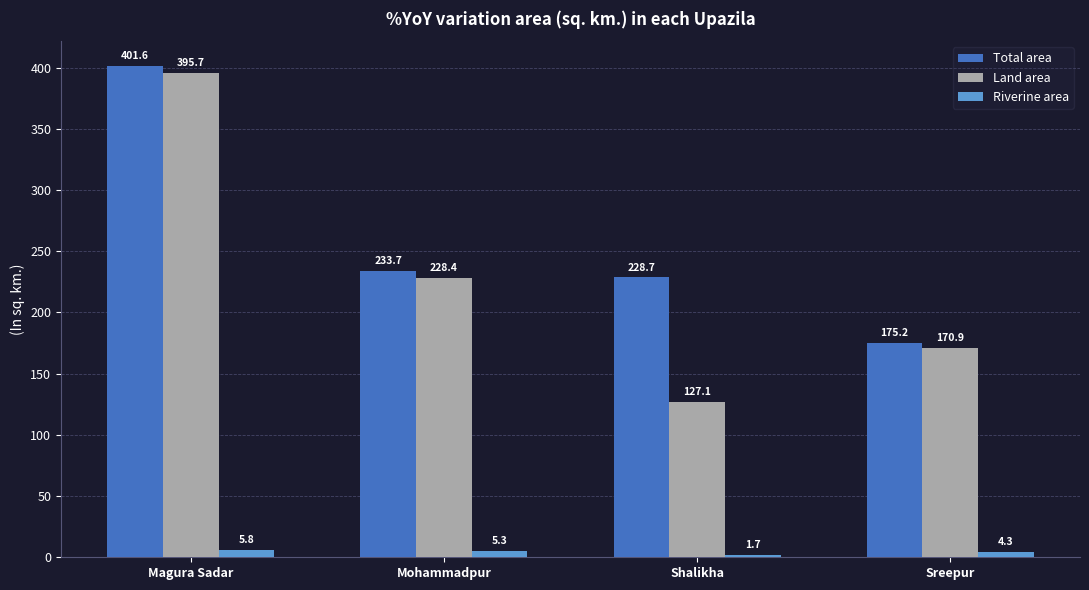

How many values in the Land area series are below 228?

2